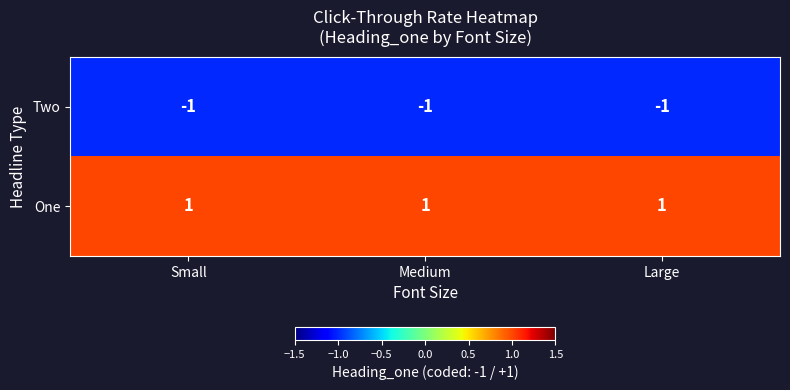

True or false: Two has a value of -2 at Medium.

False